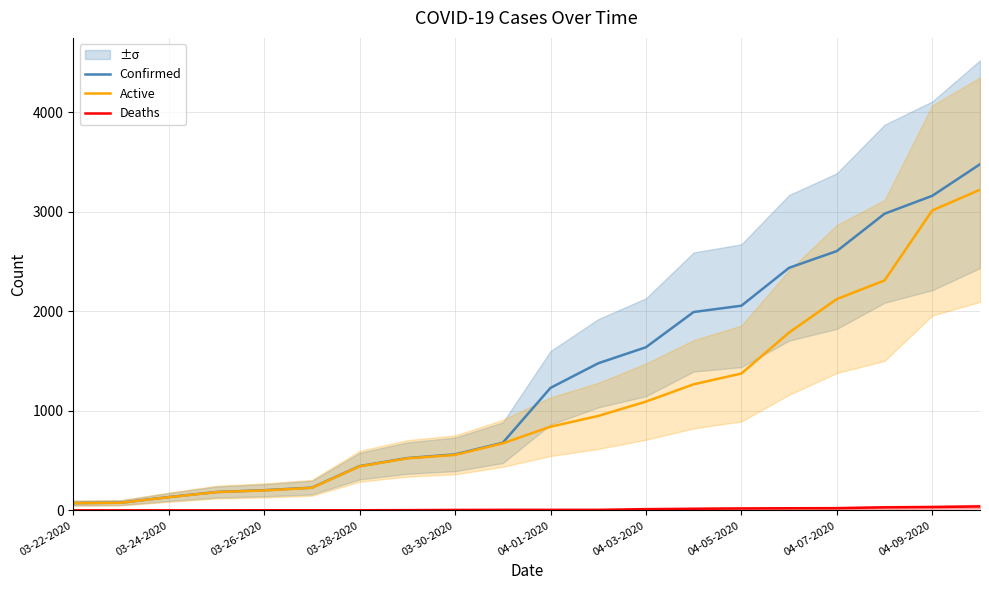

True or false: Confirmed has more than 0 interior local peaks.

False